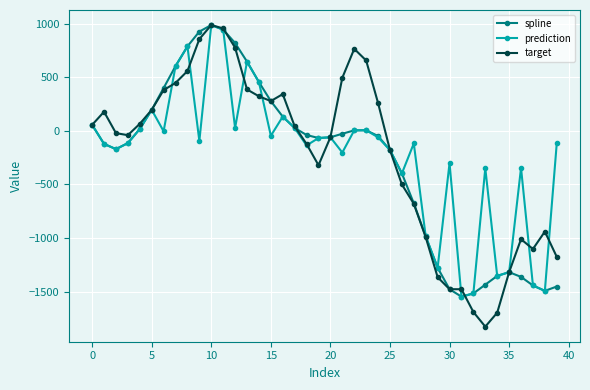

What is the greatest value displayed?

986.4